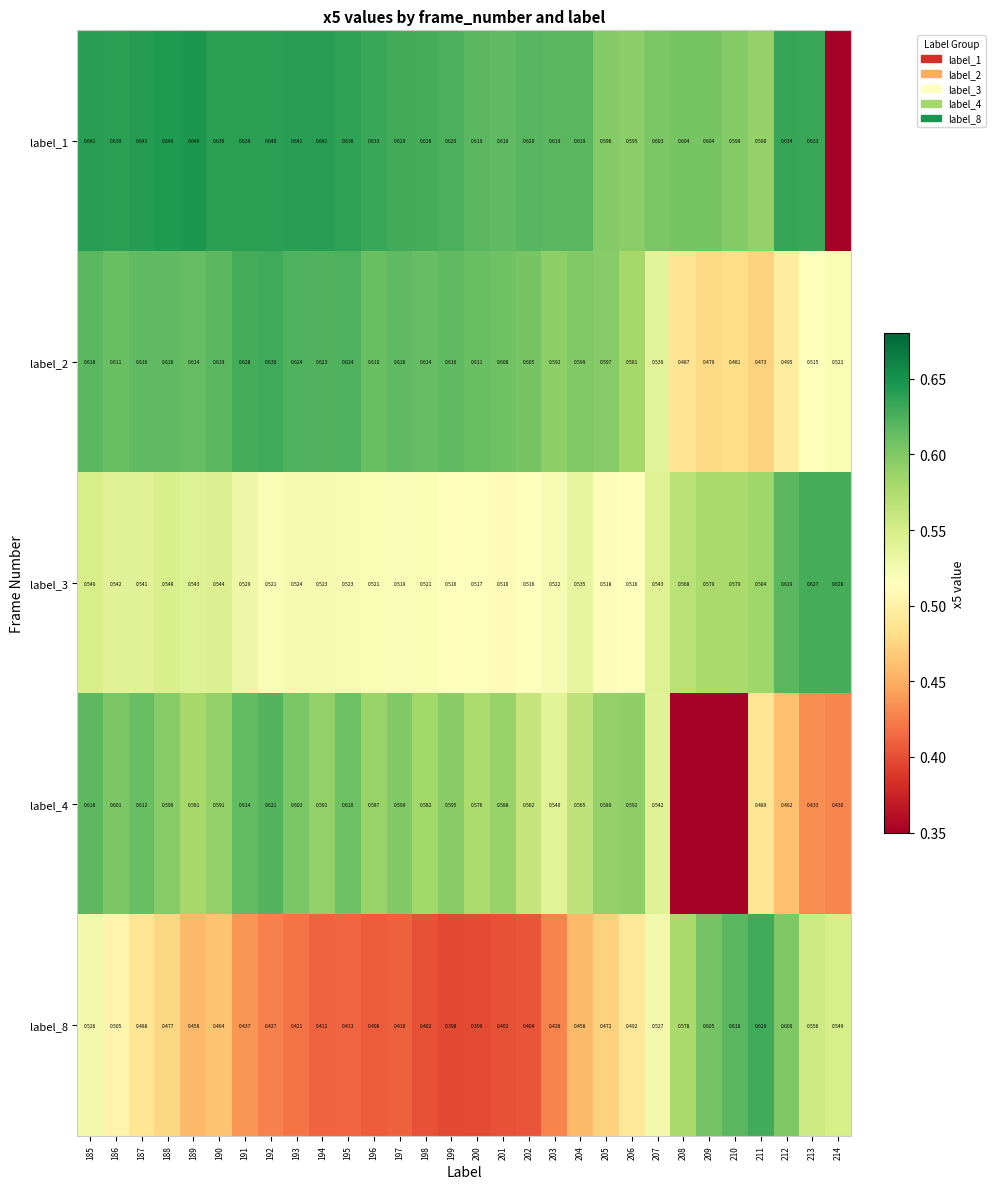

Between 212 and 194, which is larger?

194